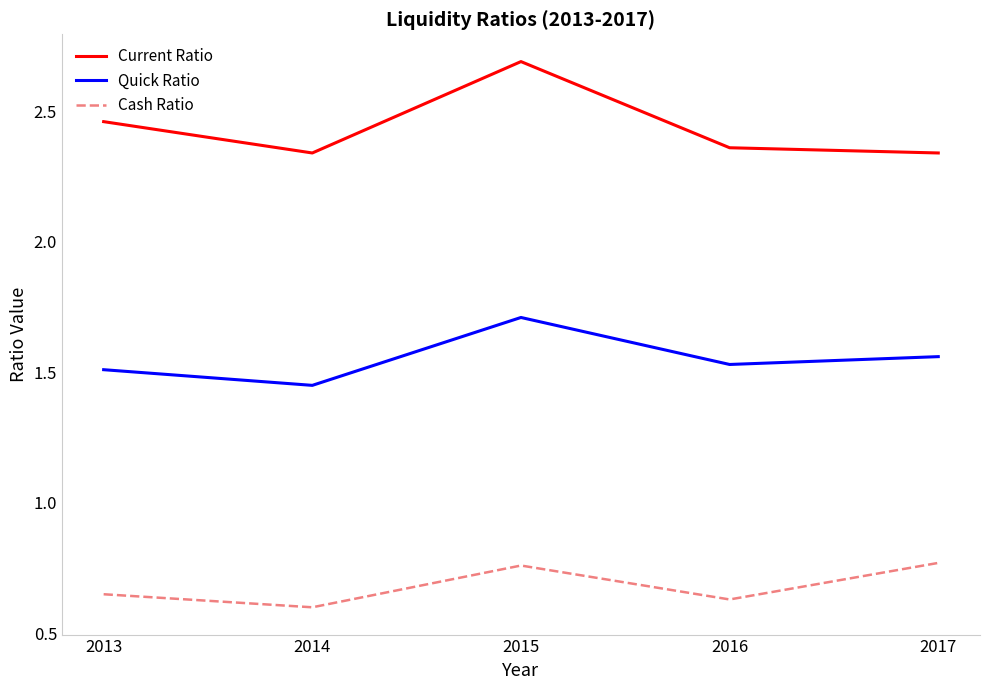

True or false: Cash Ratio and Quick Ratio cross at least once.

False